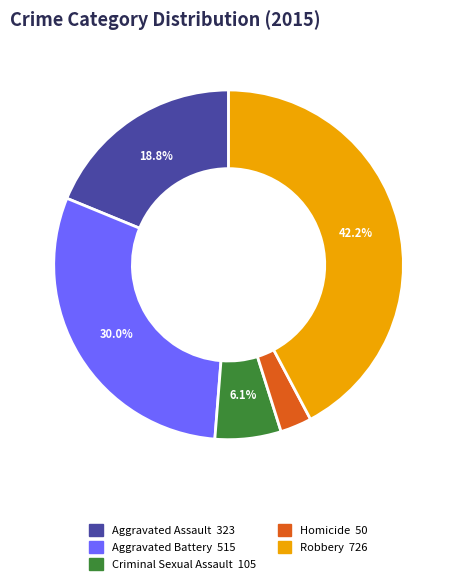

To the nearest percent, what is the average slice percentage?

20%